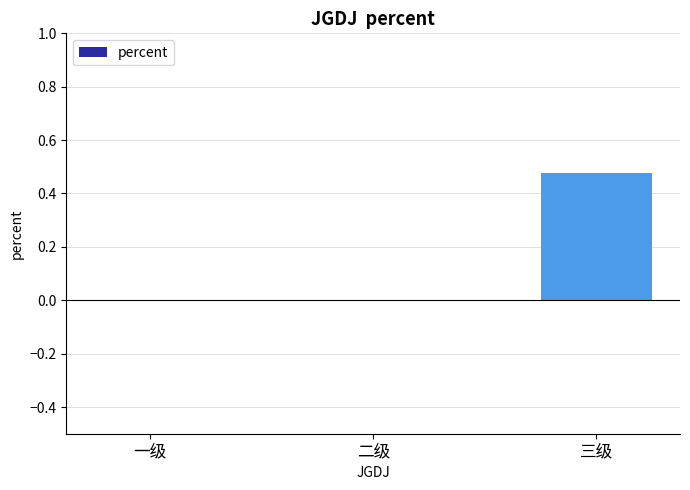

Which category has the highest value across all series?

三级